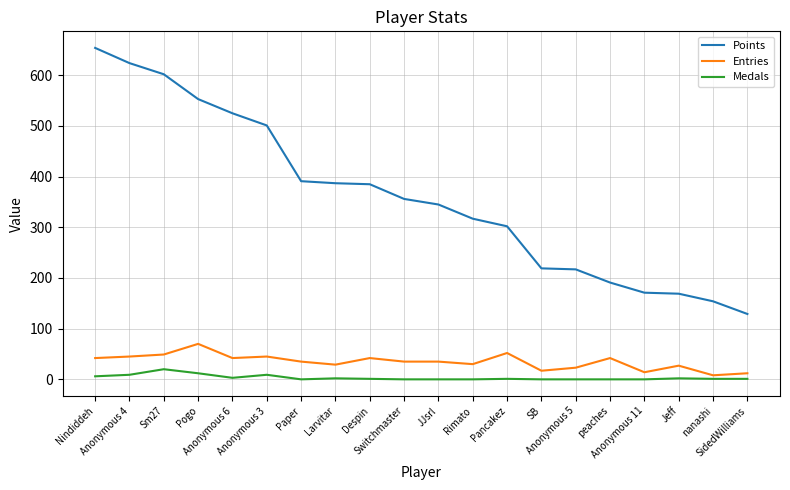

Which series has the largest total across all categories?

Points